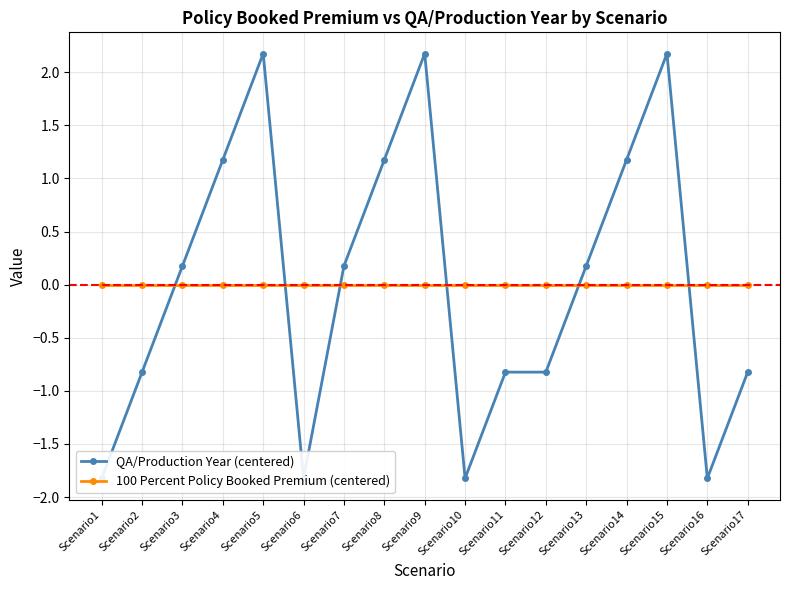

Where do QA/Production Year (centered) and 100 Percent Policy Booked Premium (centered) first cross each other?

Scenario2 and Scenario3